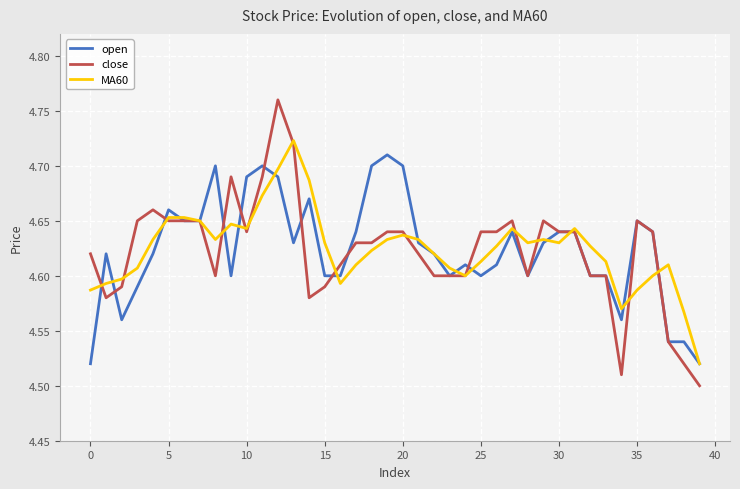

Which series has the widest spread of values?

close